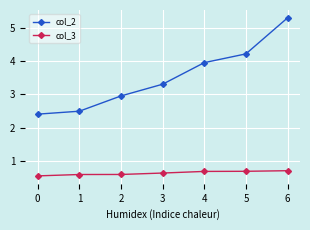

Reading left to right, transcribe all the data shown in this chart.

col_2: 2.4	2.5	3.0	3.3	4.0	4.2	5.3
col_3: 0.6	0.6	0.6	0.6	0.7	0.7	0.7